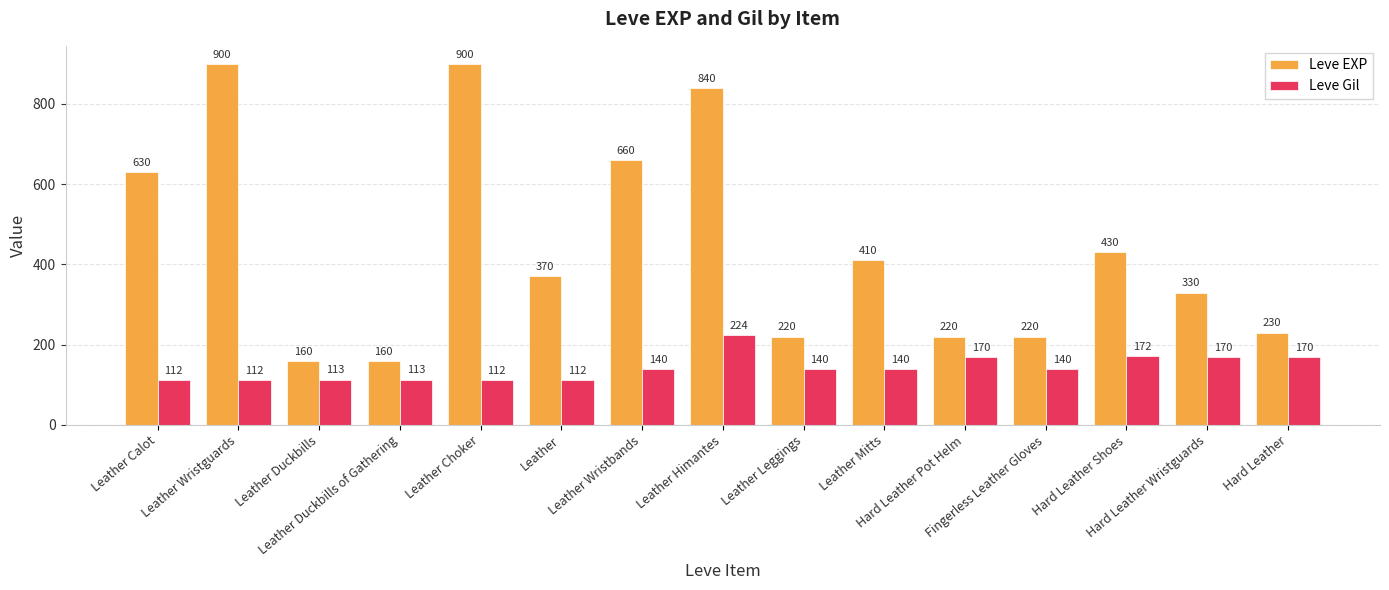

How many data points in Leve Gil are less than 140?

6